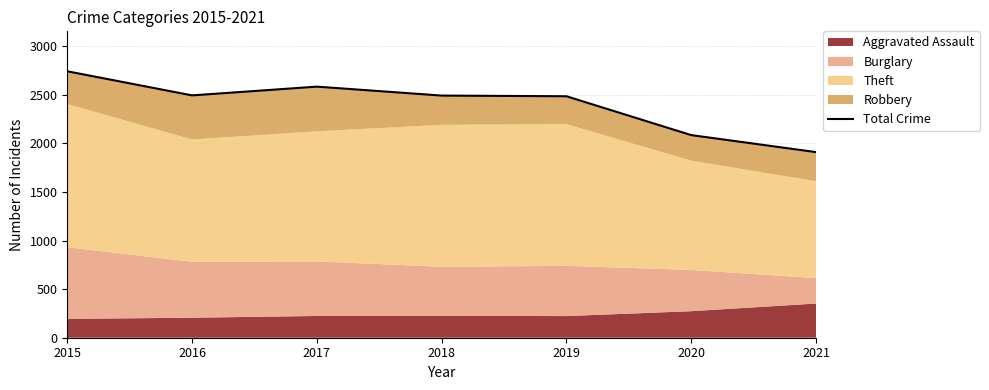

Where does the data first go above 2493?

2015